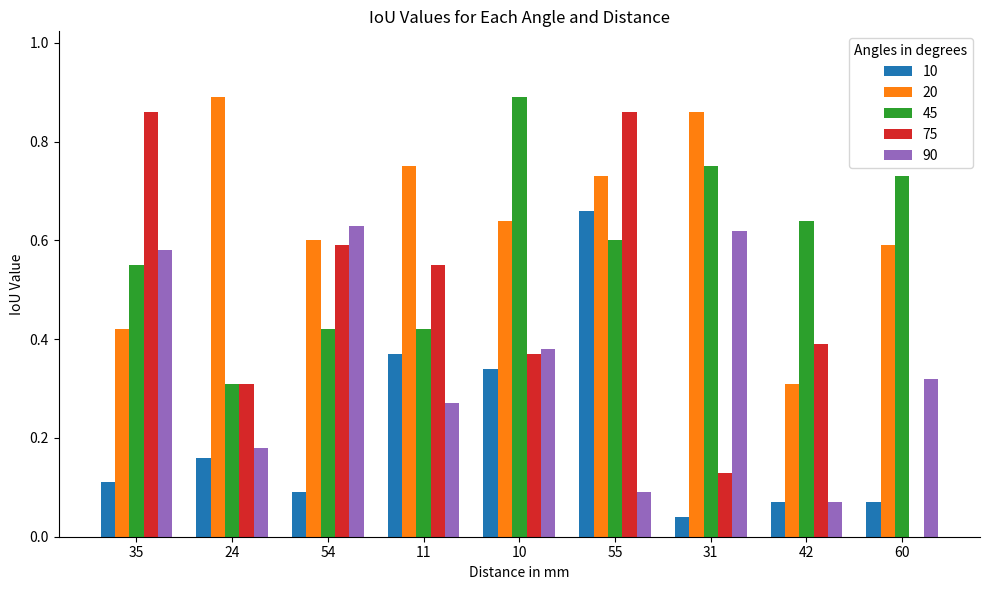

What is the sum of the 45 values at 55 and 60?

1.3